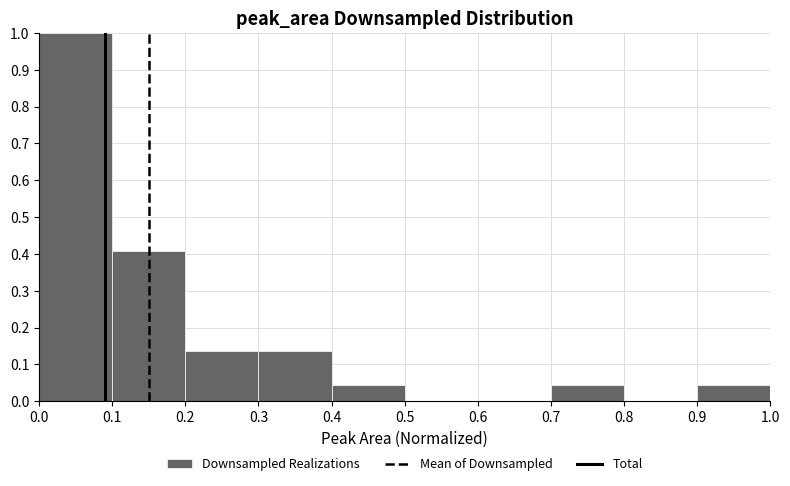

How tall is the bar that spans 0.7 to 0.8 on the x-axis? The values are not printed on the chart, so give them approximately, as read against the axis.

0.05